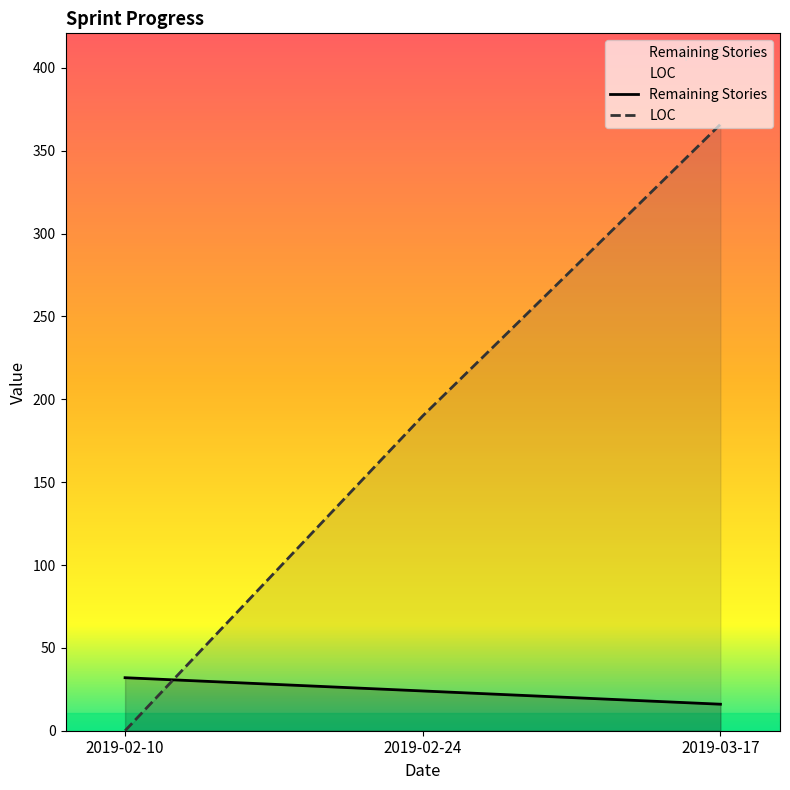

At how many categories does at least one series exceed 336?

1